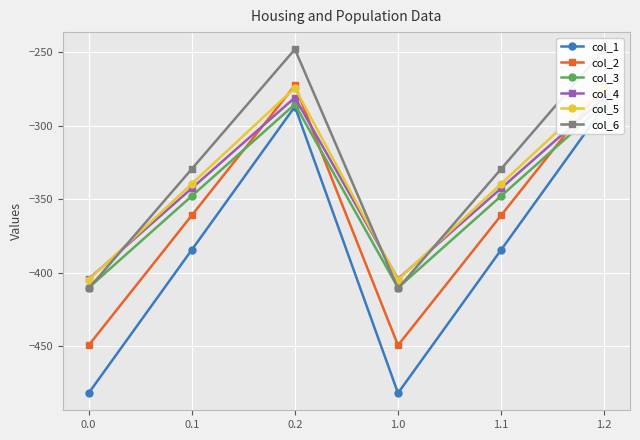

What is the maximum value shown in the chart?

-248.1